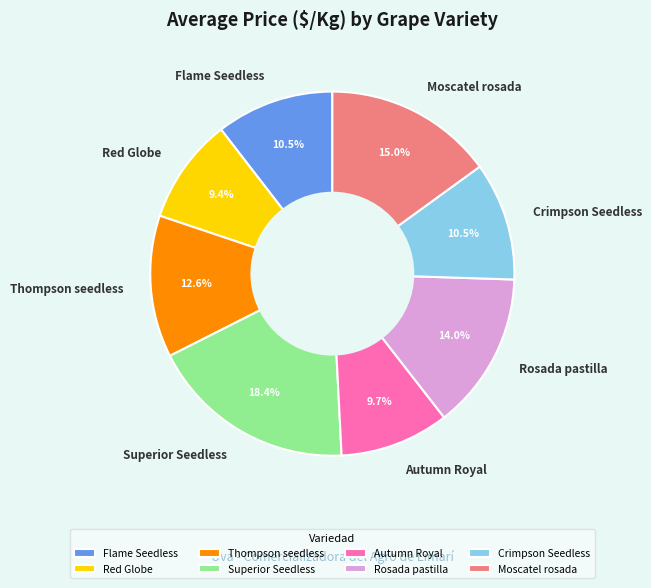

What percentage is the Thompson seedless slice, to the nearest percent?

13%